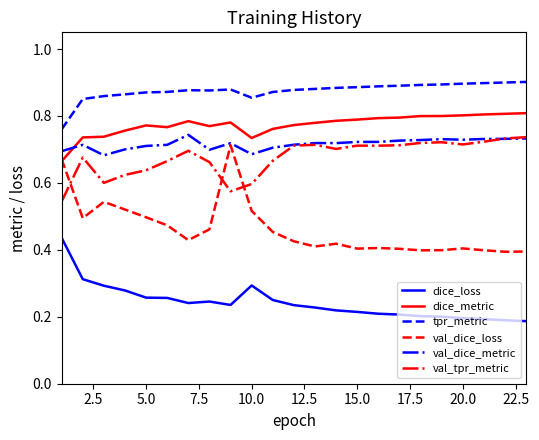

How many intersections are there between dice_metric and val_dice_loss?

1